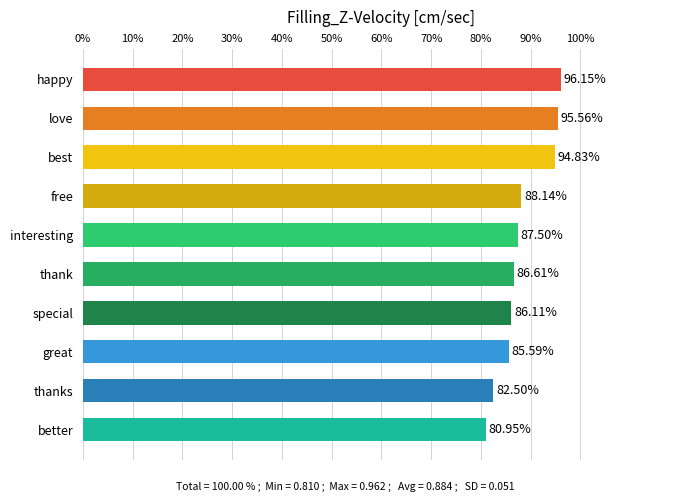

What is the change in value from best to free?

-6.7